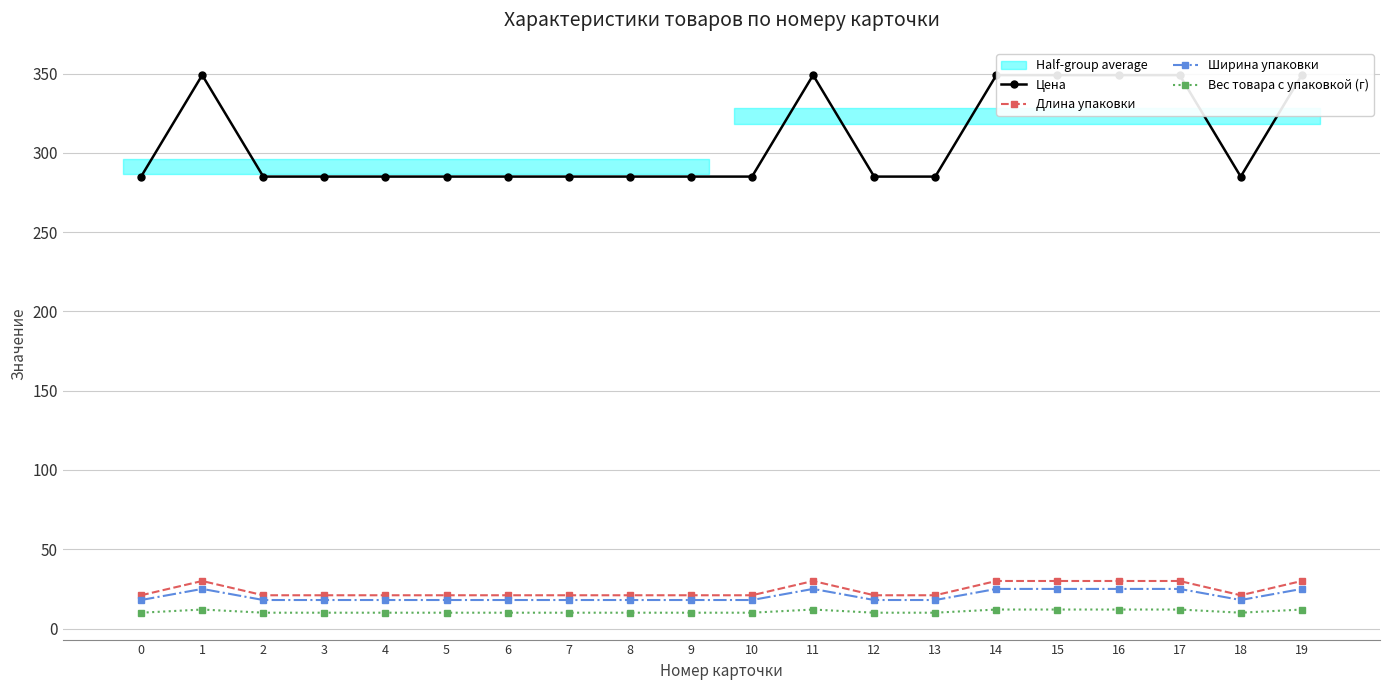

Reading left to right, what are all the values shown in this chart?

Цена: 285	349	285	285	285	285	285	285	285	285	285	349	285	285	349	349	349	349	285	349
Длина упаковки: 21	30	21	21	21	21	21	21	21	21	21	30	21	21	30	30	30	30	21	30
Ширина упаковки: 18	25	18	18	18	18	18	18	18	18	18	25	18	18	25	25	25	25	18	25
Вес товара с упаковкой (г): 10	12	10	10	10	10	10	10	10	10	10	12	10	10	12	12	12	12	10	12